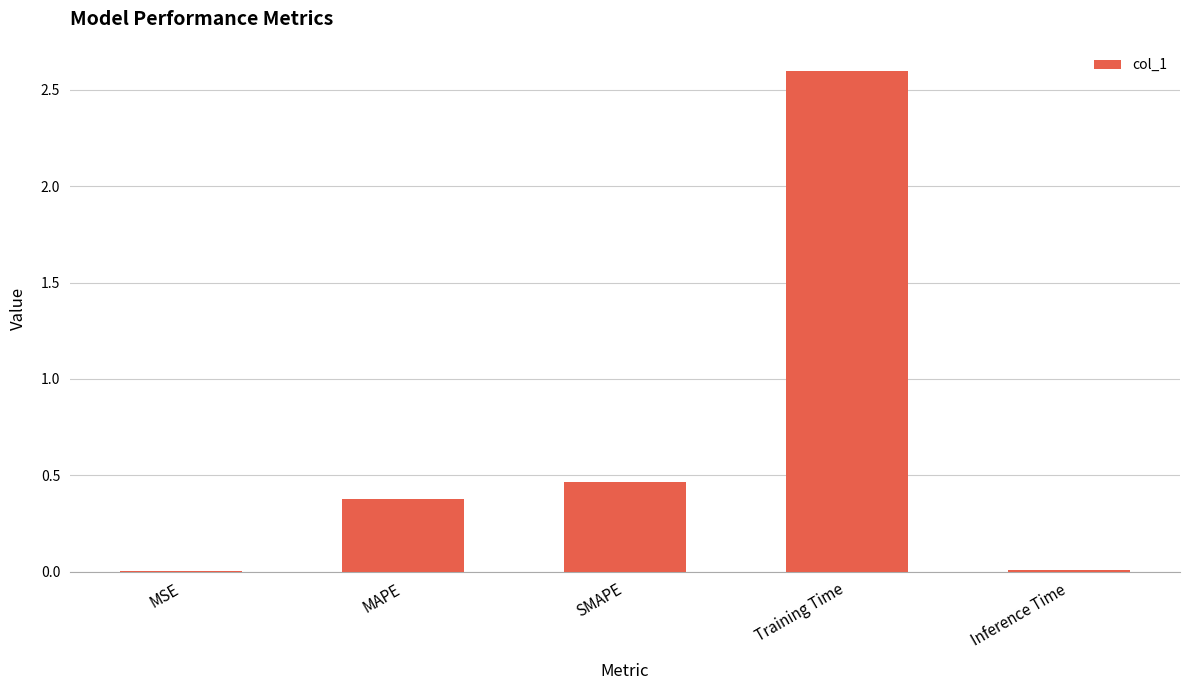

What is the change in value from MAPE to SMAPE?

+0.1